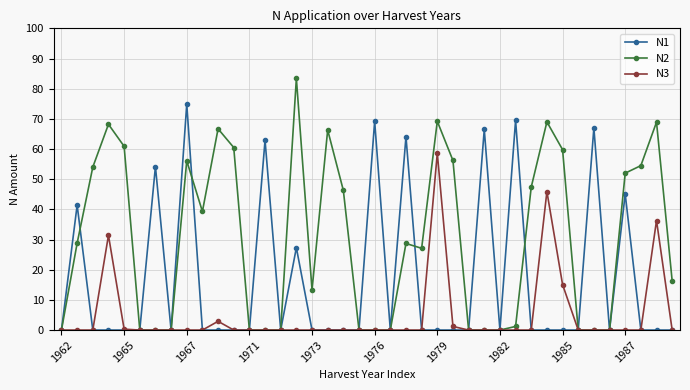

List the series in order of their overall mean, highest first.

N2, N1, N3